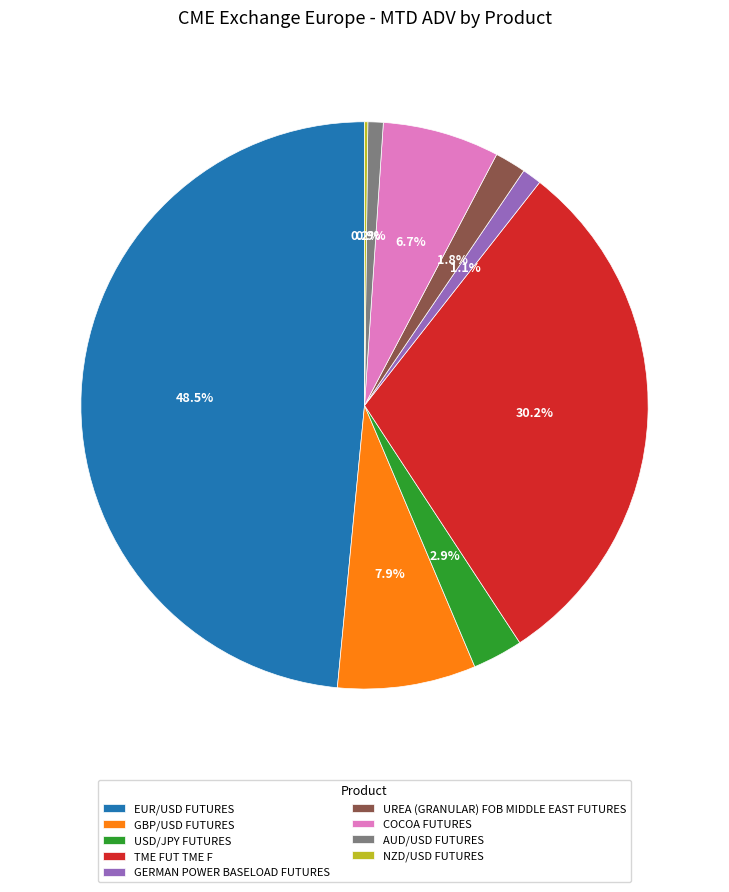

Which category has the biggest portion of the pie?

EUR/USD FUTURES